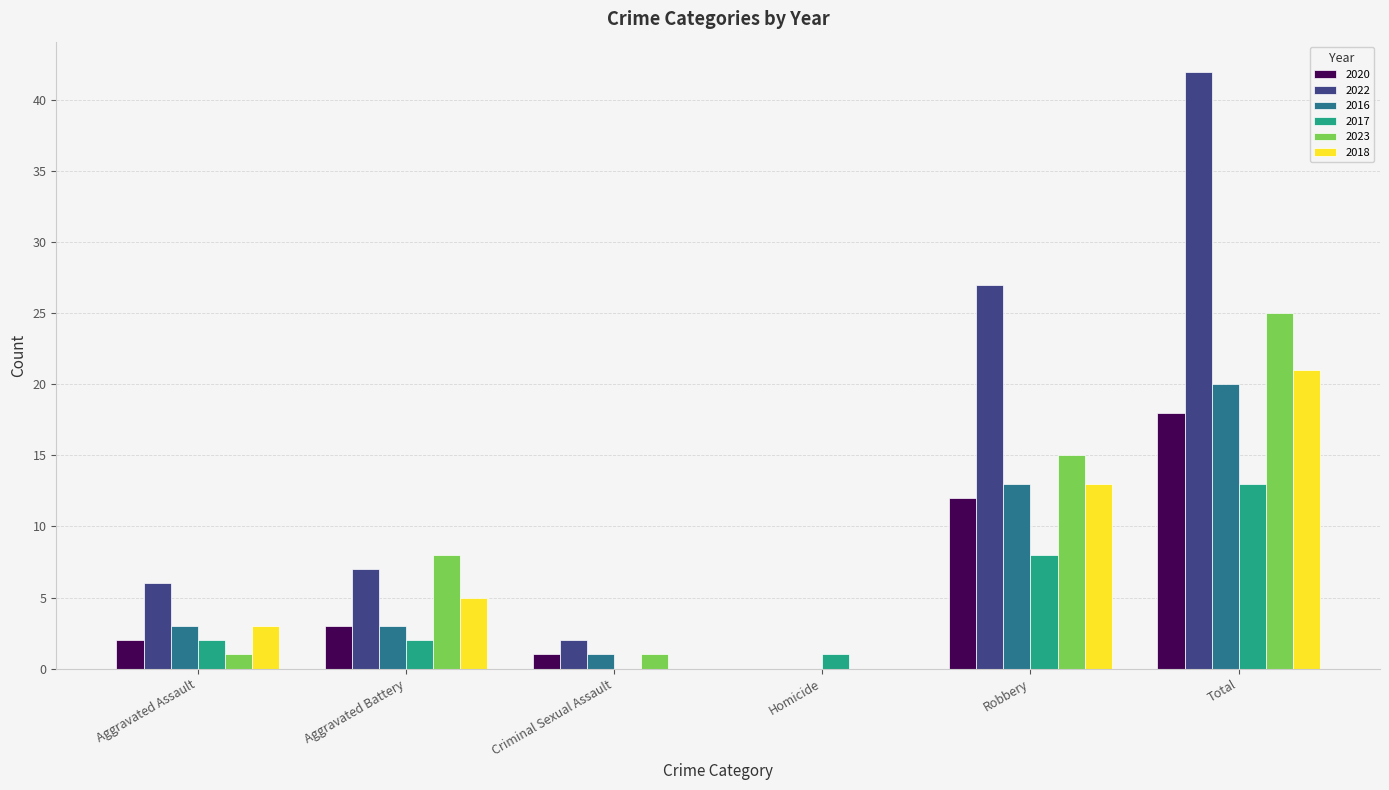

Which series has the largest total across all categories?

2022